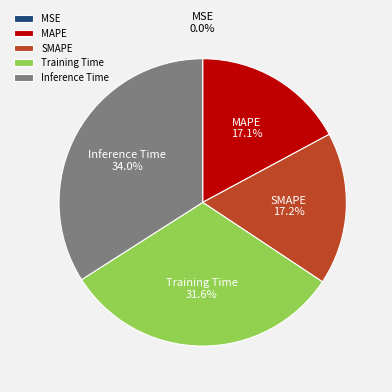

Which slice is the largest?

Inference Time